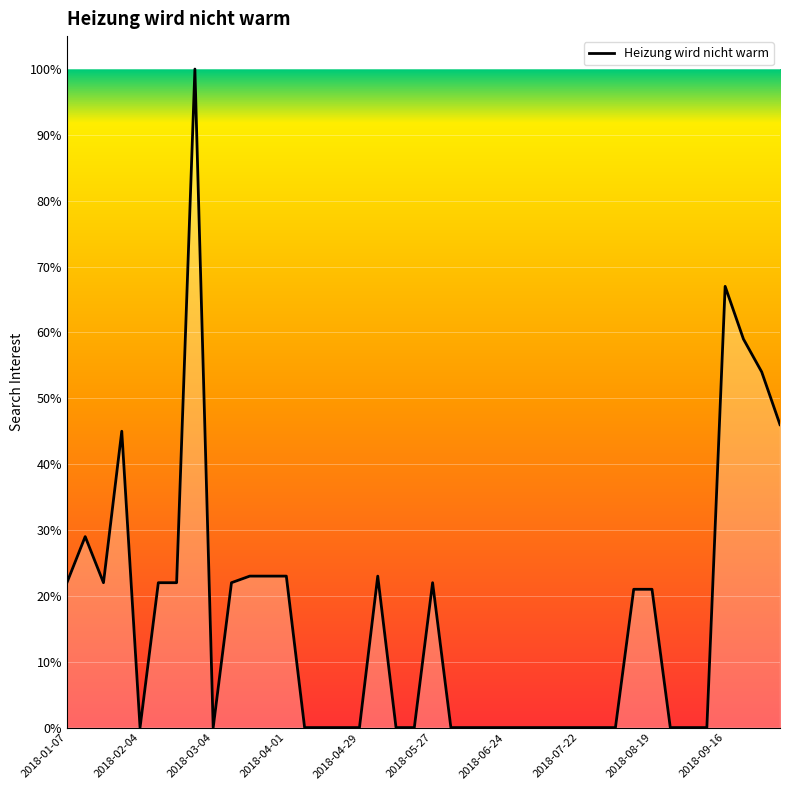

What is the greatest value displayed?

100